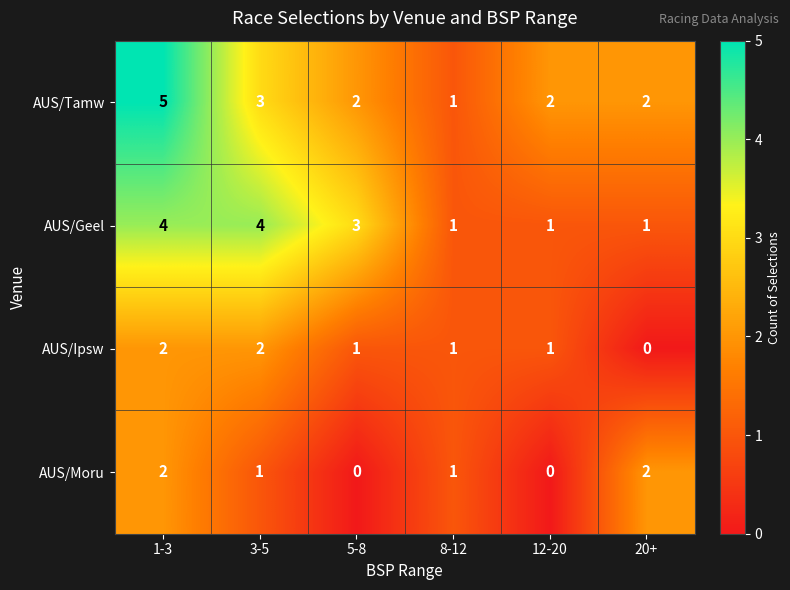

Where does the AUS/Tamw series first go above 2?

1-3